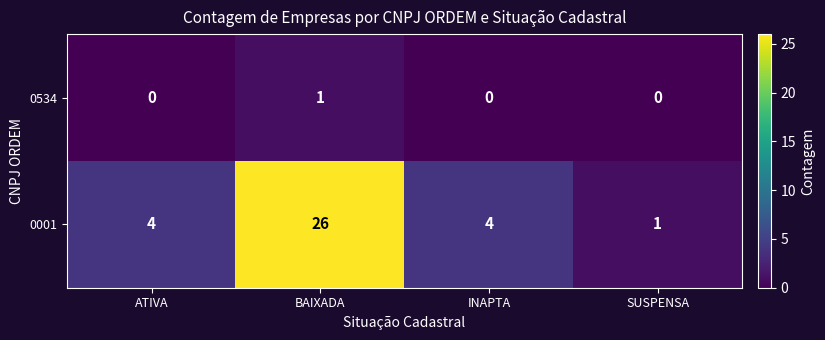

Is it true that 0001 equals 6 at INAPTA?

False